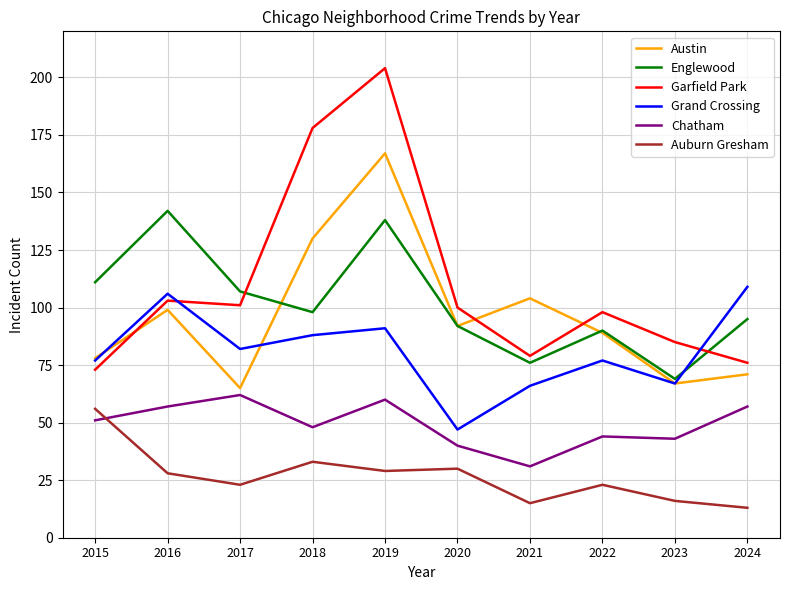

Is it true that Englewood equals 208 at 2019?

False